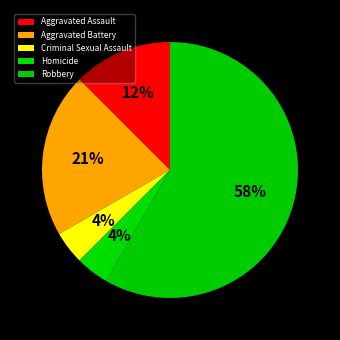

To the nearest percent, what is the difference between the Aggravated Battery and Homicide slice percentages?

17%